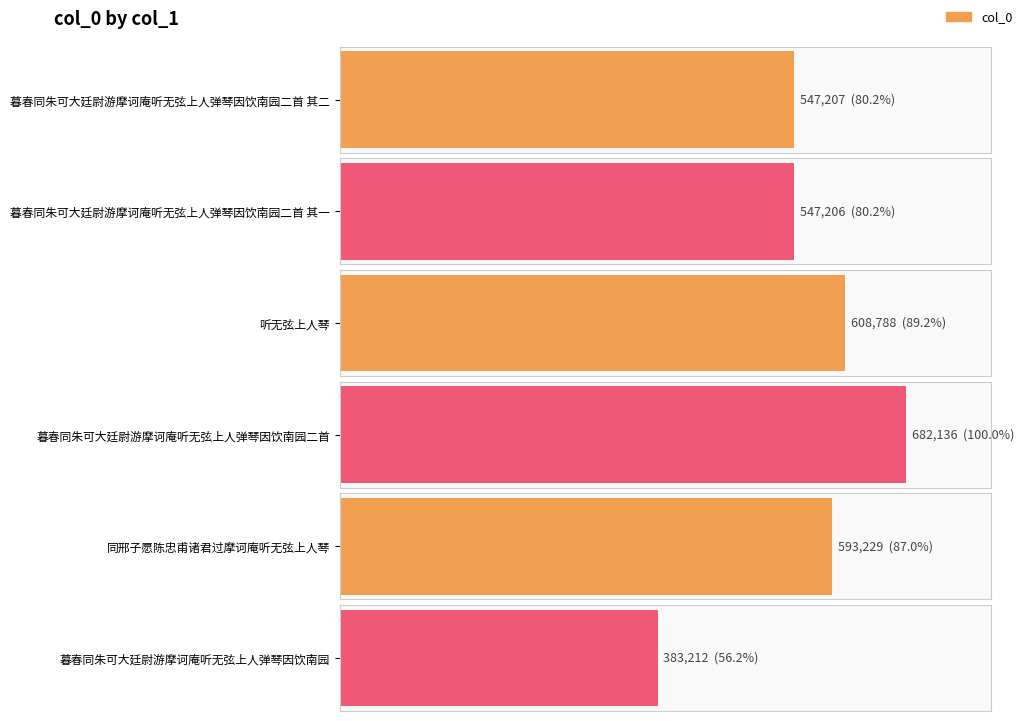

Where is the data nearest to the value 532674?

暮春同朱可大廷尉游摩诃庵听无弦上人弹琴因饮南园二首 其一